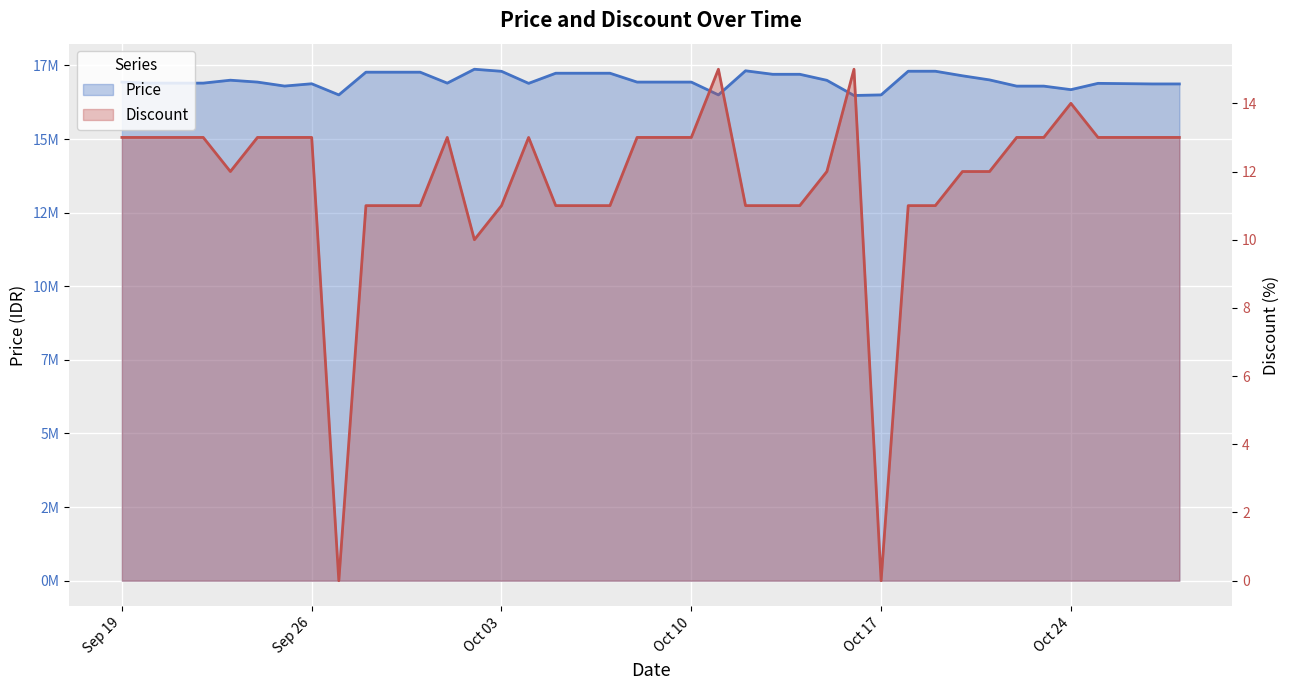

What position from the right is 16?

24